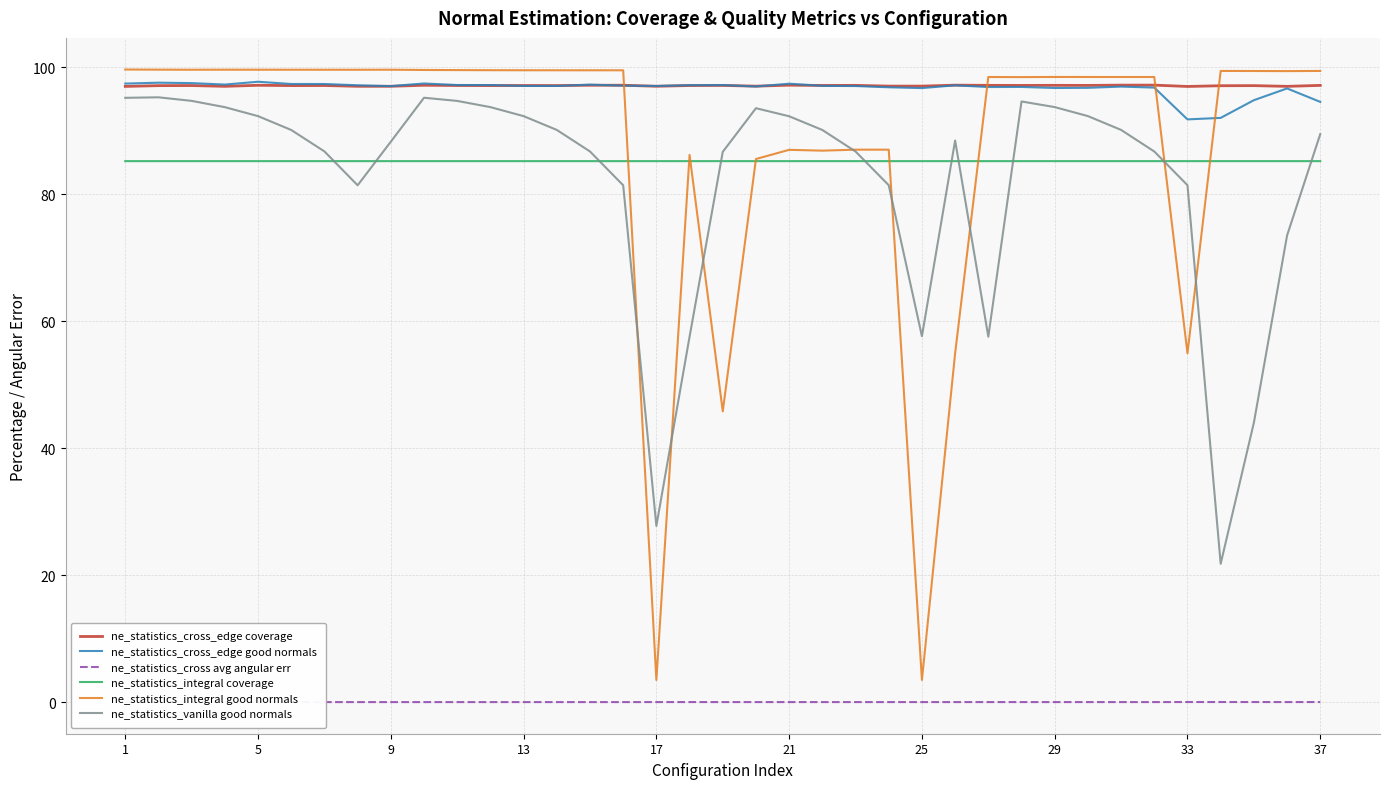

What is the maximum value for ne_statistics_cross_edge coverage?

97.2